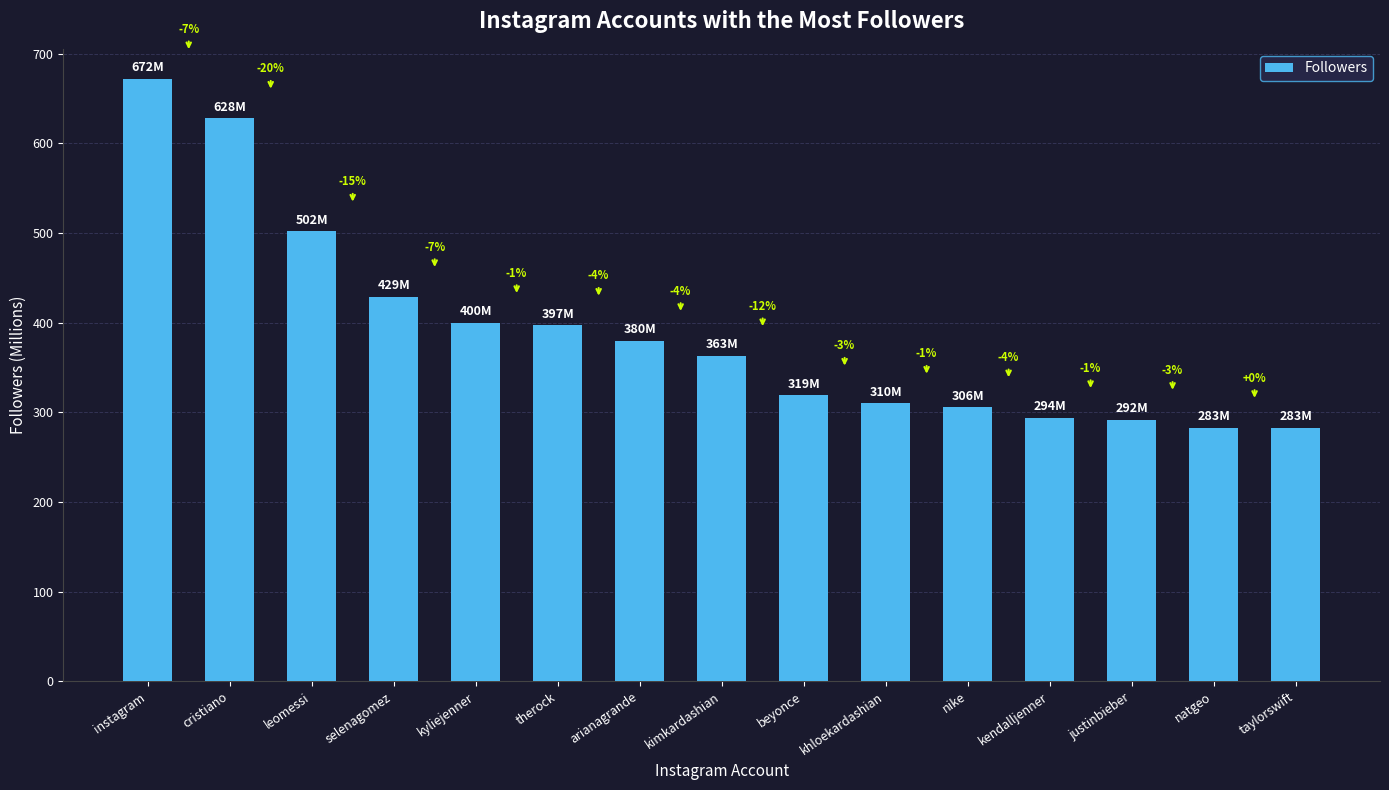

How many data points does each series have?

15